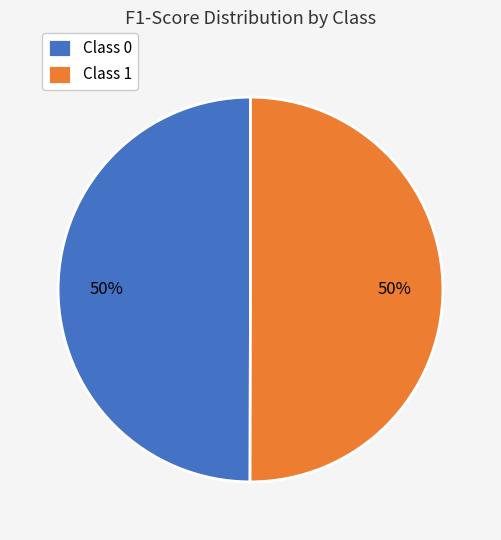

Combined, do Class 1 and Class 0 account for over 50%?

Yes